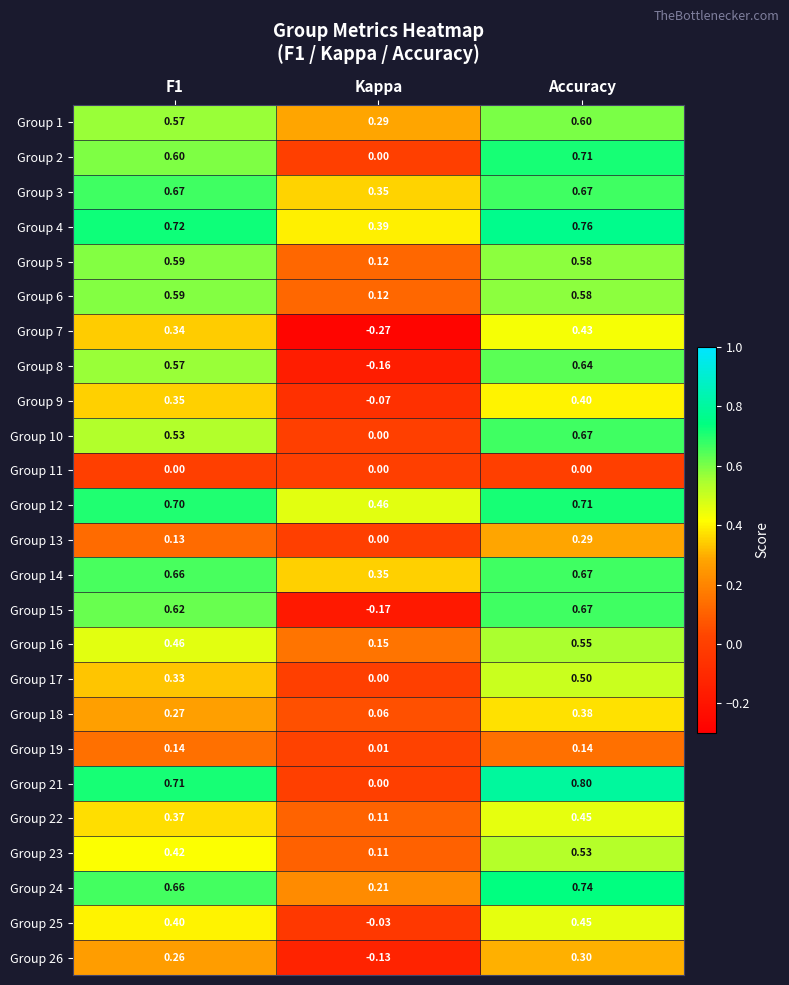

Is the value of Group 10 at Accuracy greater than the value of Group 2 at Kappa?

Yes